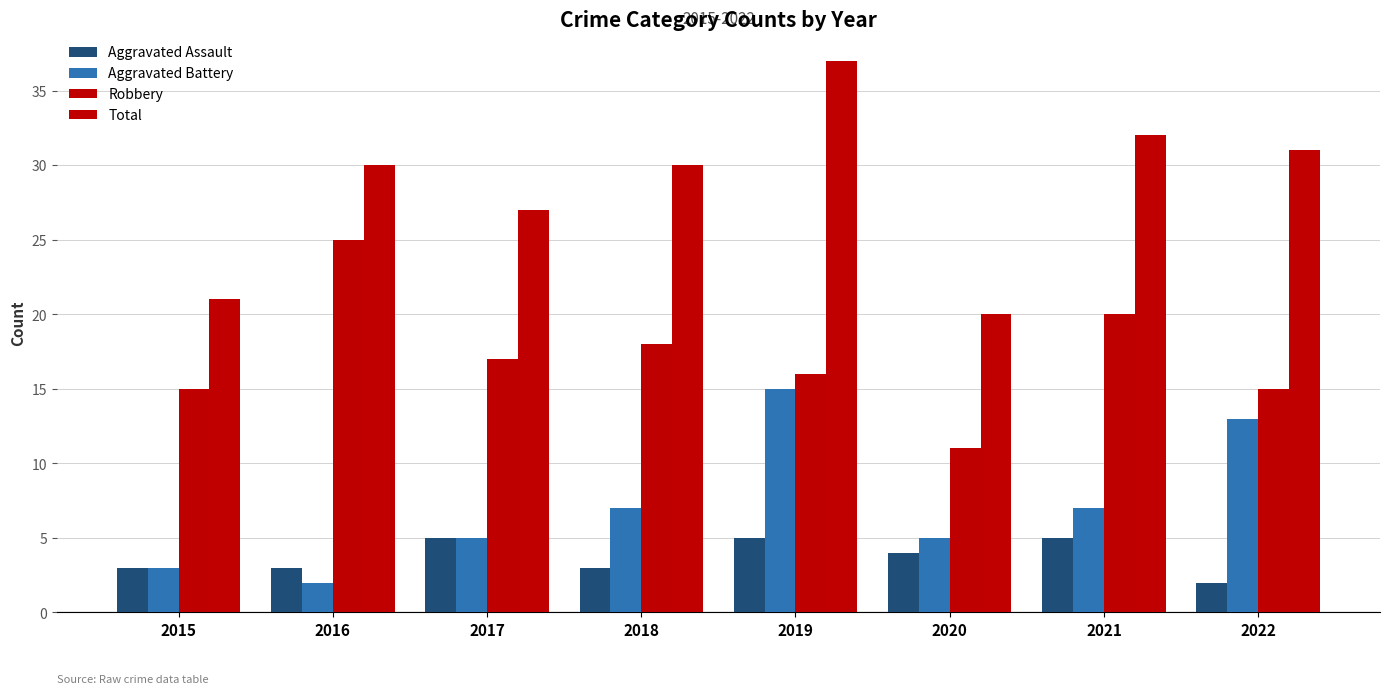

True or false: Aggravated Battery has a value of 2 at 2018.

False